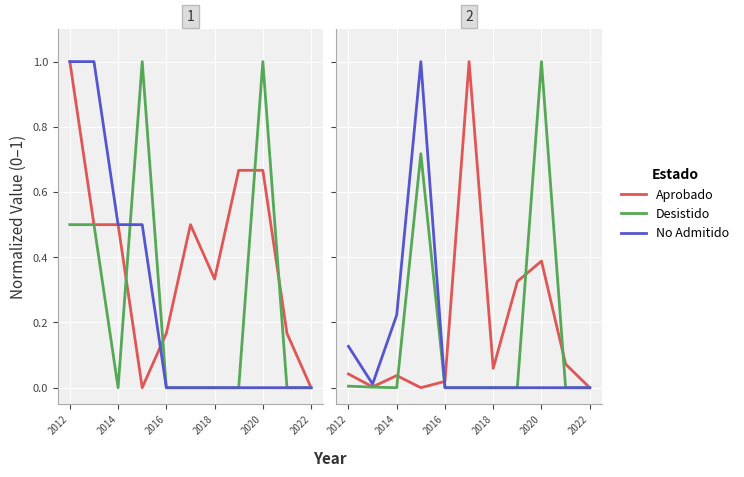

At which label does Desistido reach its minimum?

2014